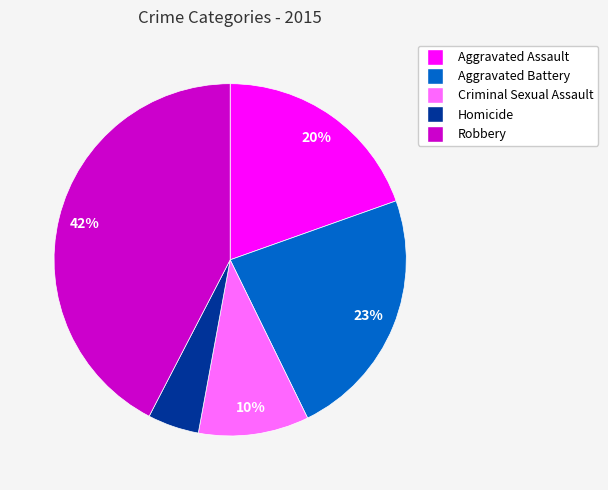

Approximately how many times larger is the value at Homicide compared to Aggravated Battery?

0.2